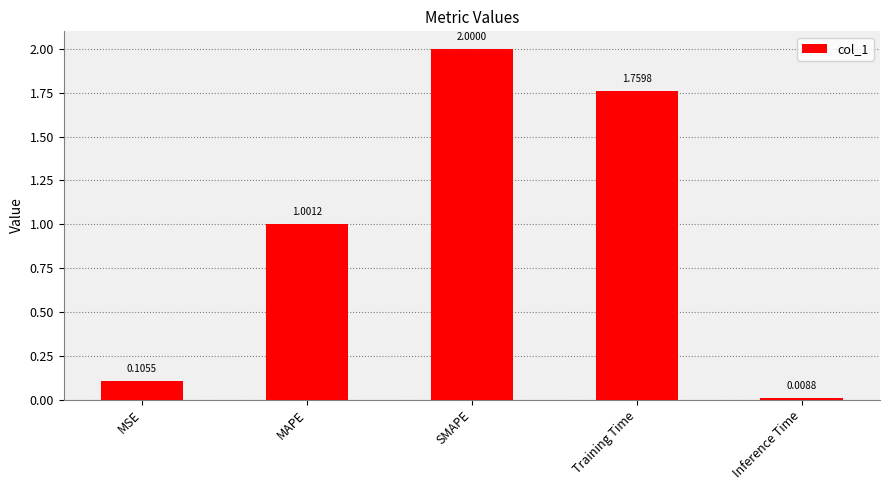

How many series are shown in this chart?

1